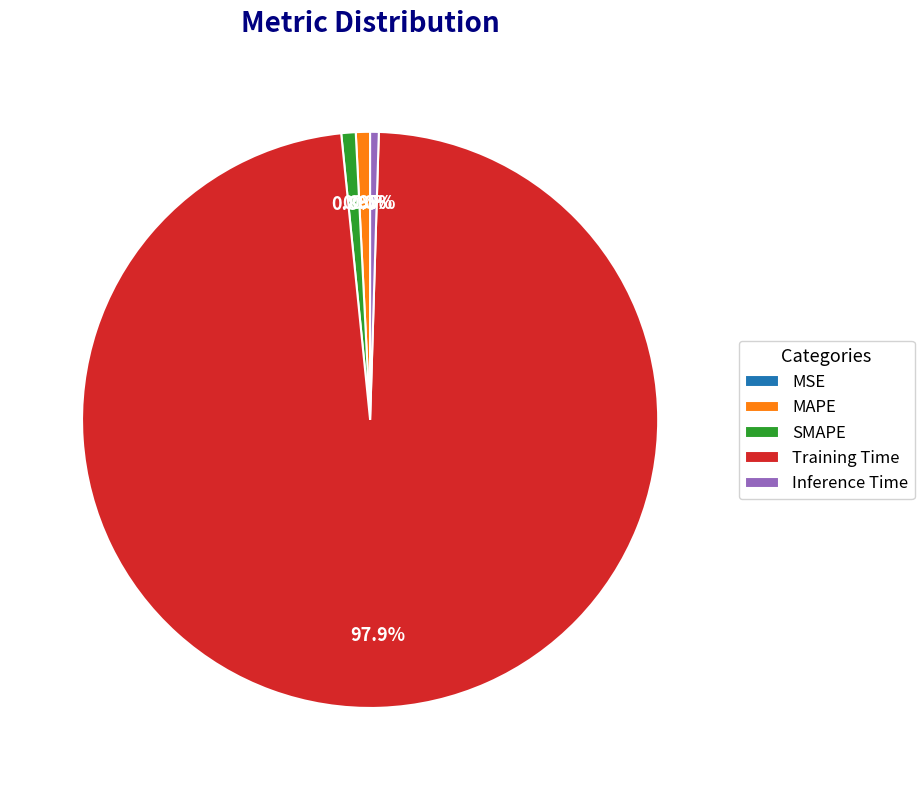

Combined, what portion of the pie is MAPE and SMAPE?

1.6%